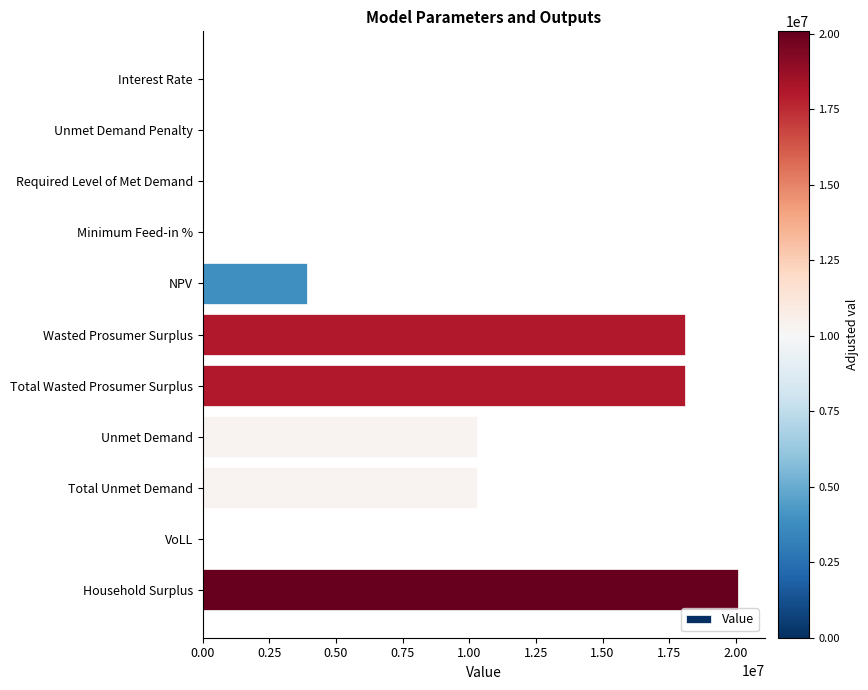

True or false: the data shows 5895925.9 at Unmet Demand.

False